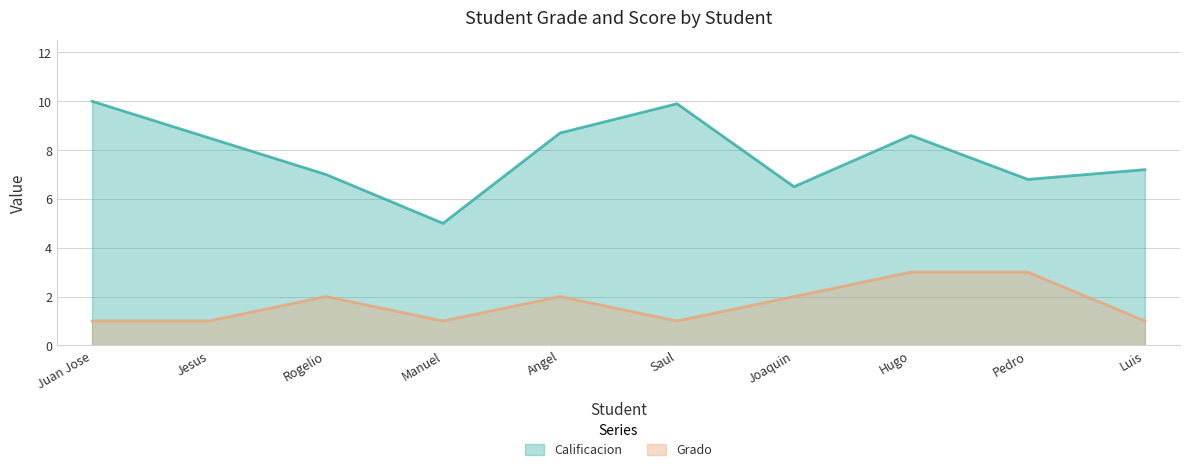

Reading left to right, what are all the values shown in this chart?

Calificacion: Juan Jose=10.0	Jesus=8.5	Rogelio=7.0	Manuel=5.0	Angel=8.7	Saul=9.9	Joaquin=6.5	Hugo=8.6	Pedro=6.8	Luis=7.2
Grado: Juan Jose=1.0	Jesus=1.0	Rogelio=2.0	Manuel=1.0	Angel=2.0	Saul=1.0	Joaquin=2.0	Hugo=3.0	Pedro=3.0	Luis=1.0